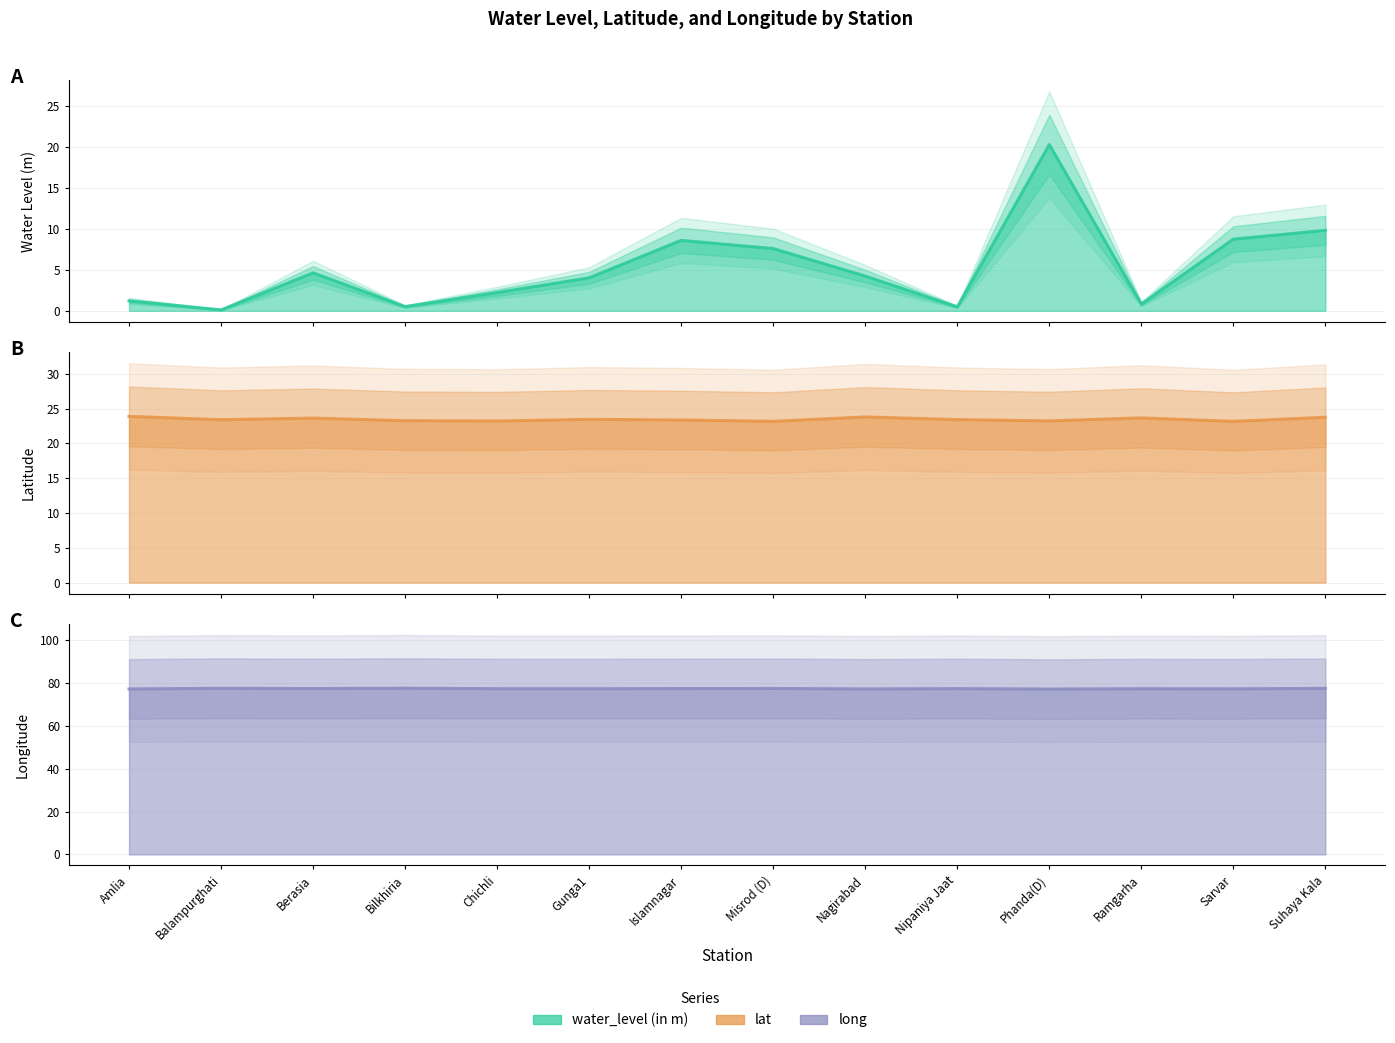

Reading right to left, list all the values displayed in this chart.

water_level (in m): 9.8	8.7	0.8	20.2	0.5	4.2	7.6	8.6	4.0	2.2	0.5	4.6	0.1	1.2
lat: 23.7	23.2	23.7	23.2	23.4	23.8	23.2	23.4	23.4	23.2	23.3	23.6	23.4	23.9
long: 77.5	77.3	77.3	77.2	77.4	77.3	77.5	77.4	77.4	77.4	77.6	77.4	77.5	77.2